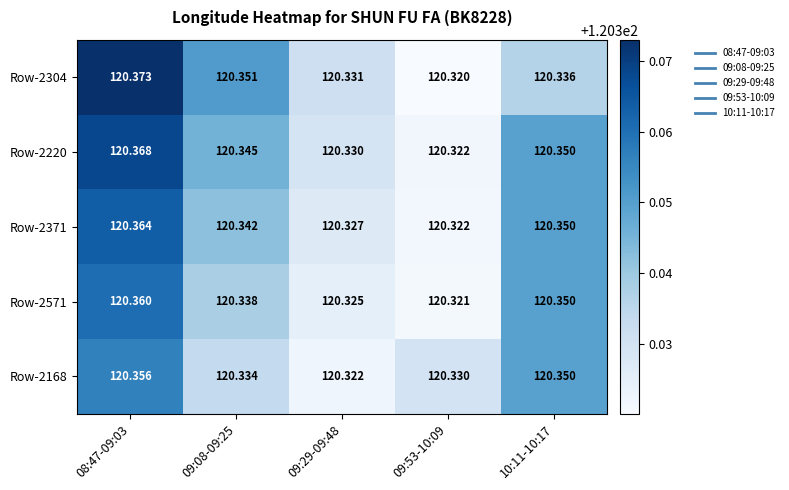

How many distinct data groups are displayed?

5